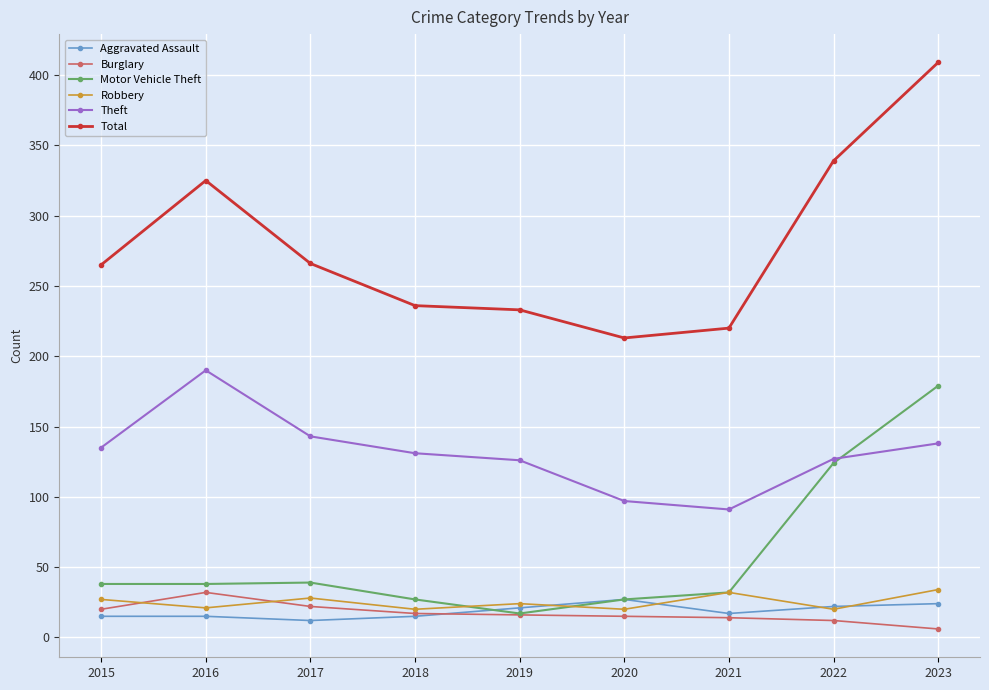

Which series changed the most between 2018 and 2020?

Theft